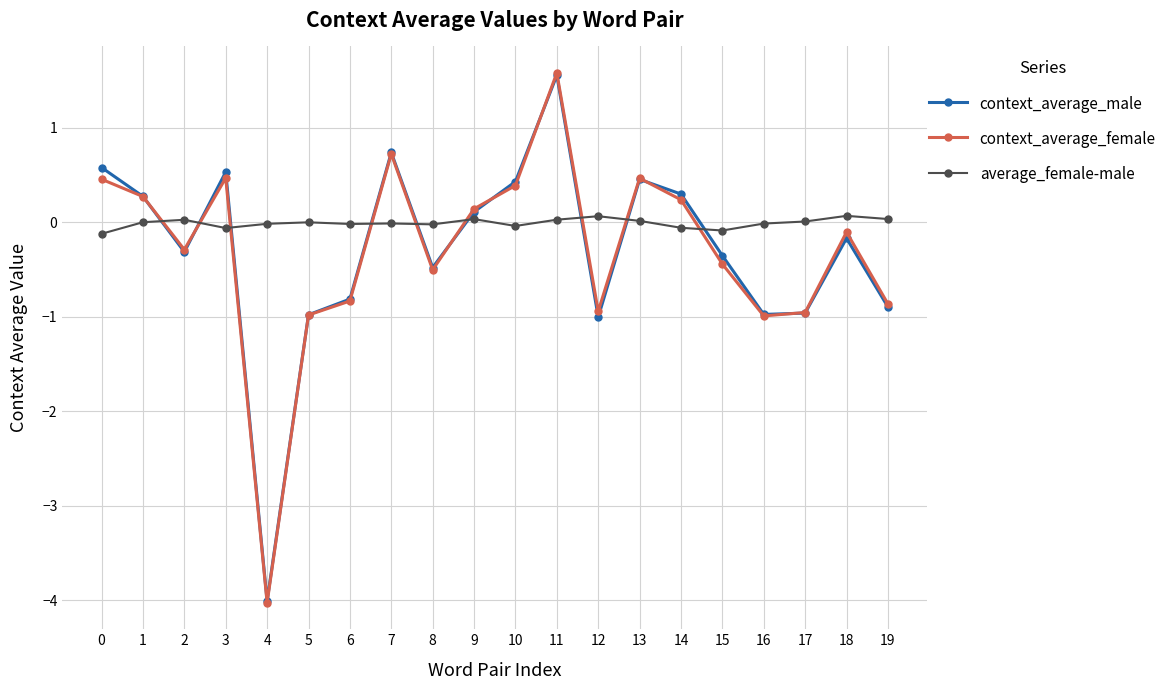

What is the sum of the context_average_male values at 18 and 3?

0.4